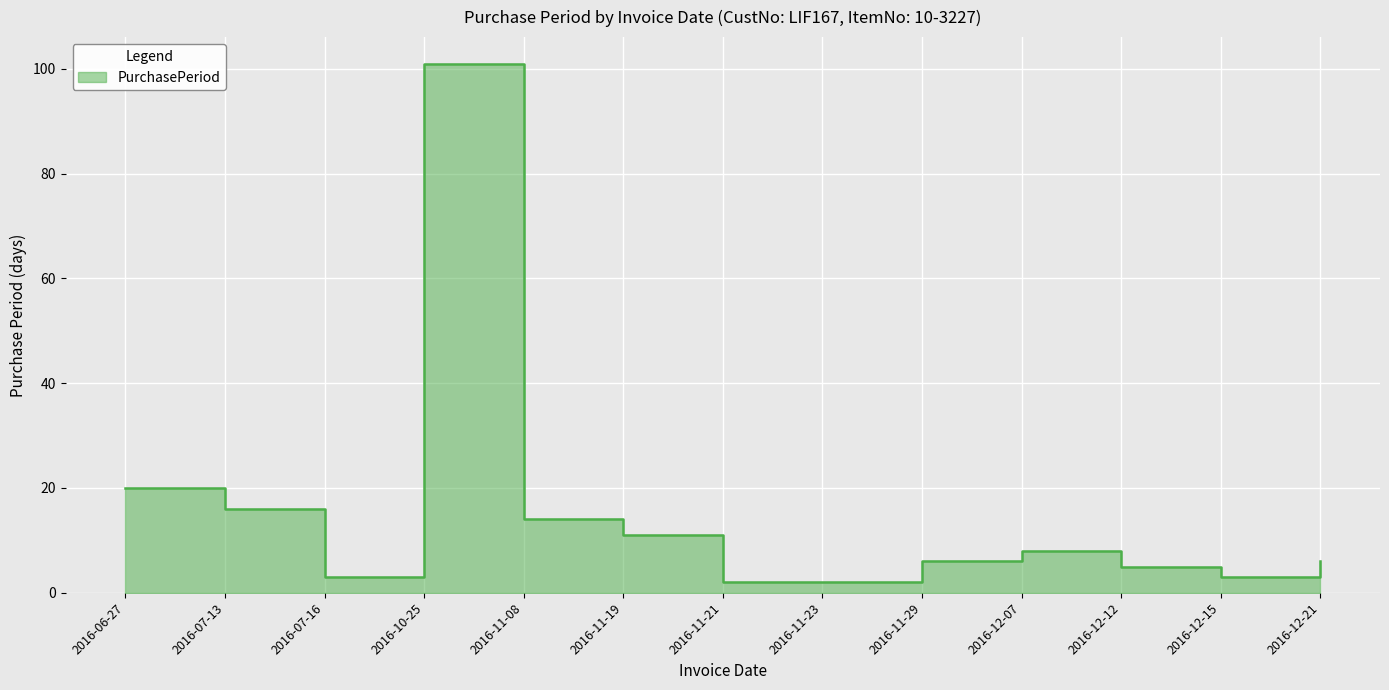

What is the minimum value shown in the chart?

2